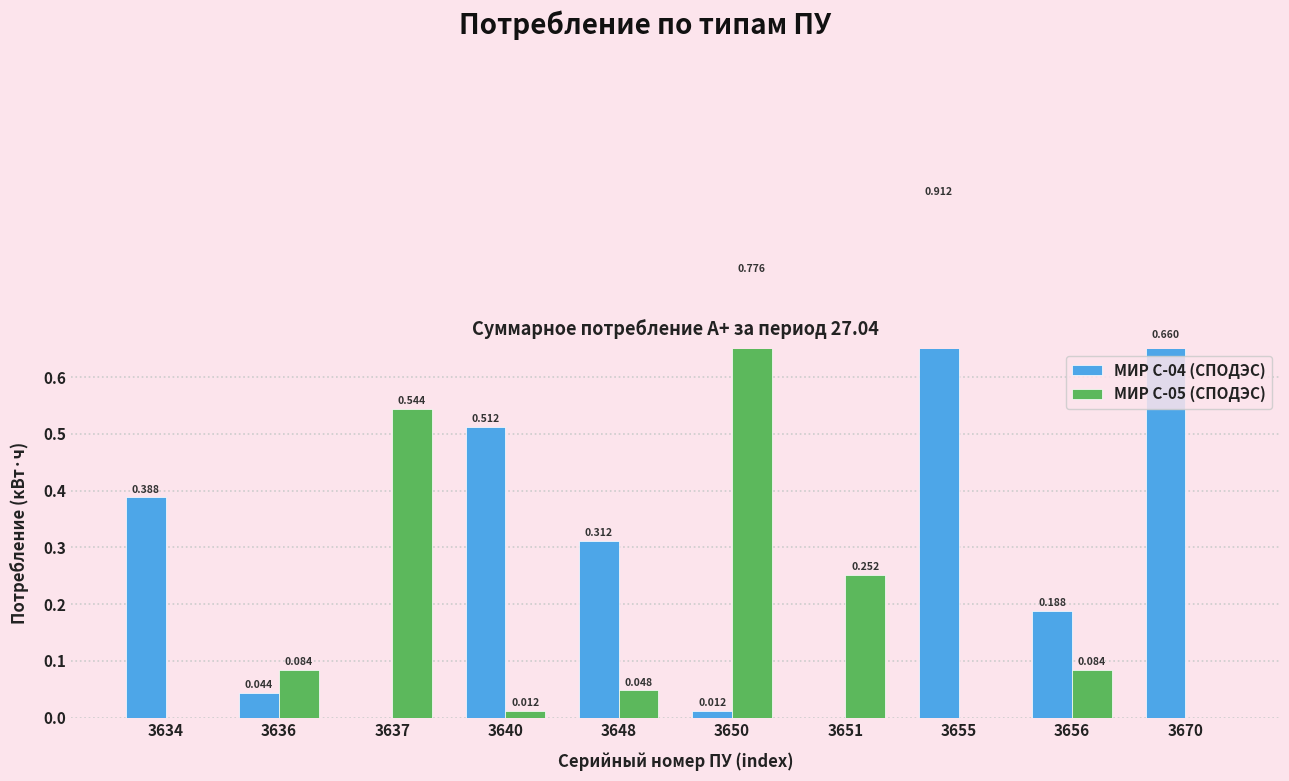

What are all the series names shown in the legend?

МИР С-04 (СПОДЭС), МИР С-05 (СПОДЭС)